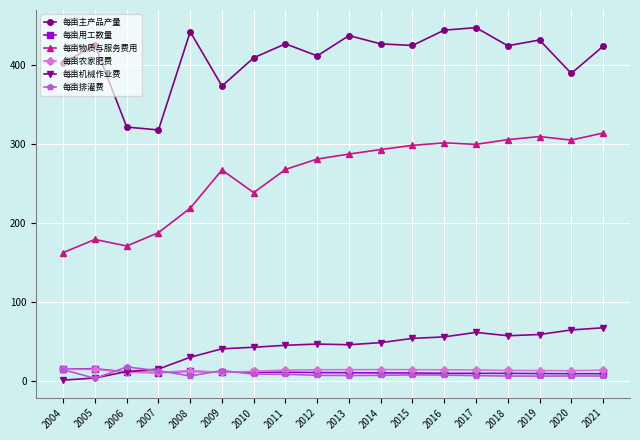

True or false: 每亩排灌费 and 每亩机械作业费 intersect in this chart.

True